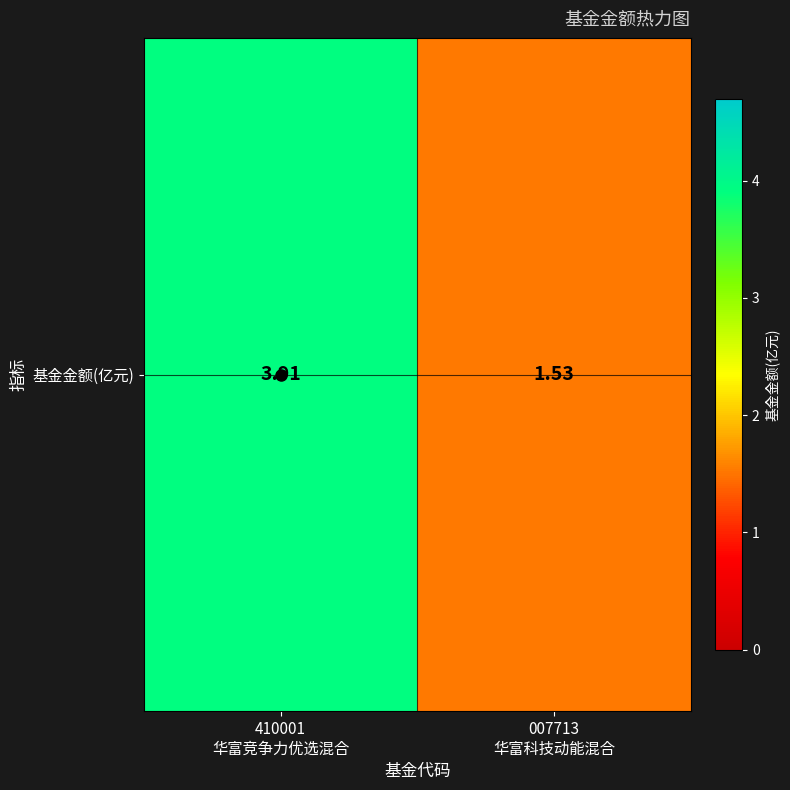

Which label corresponds to the largest value in the chart?

410001
华富竞争力优选混合